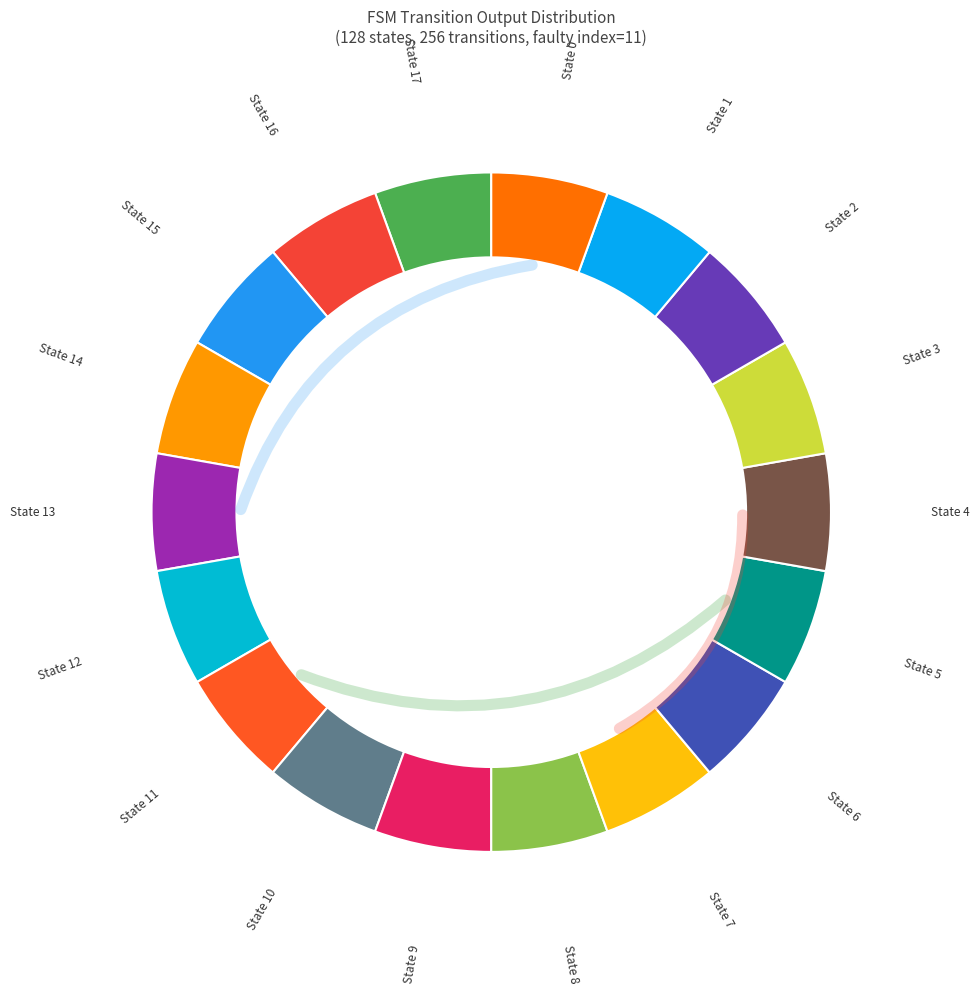

Does 11->19(a) represent more than half of the total?

No